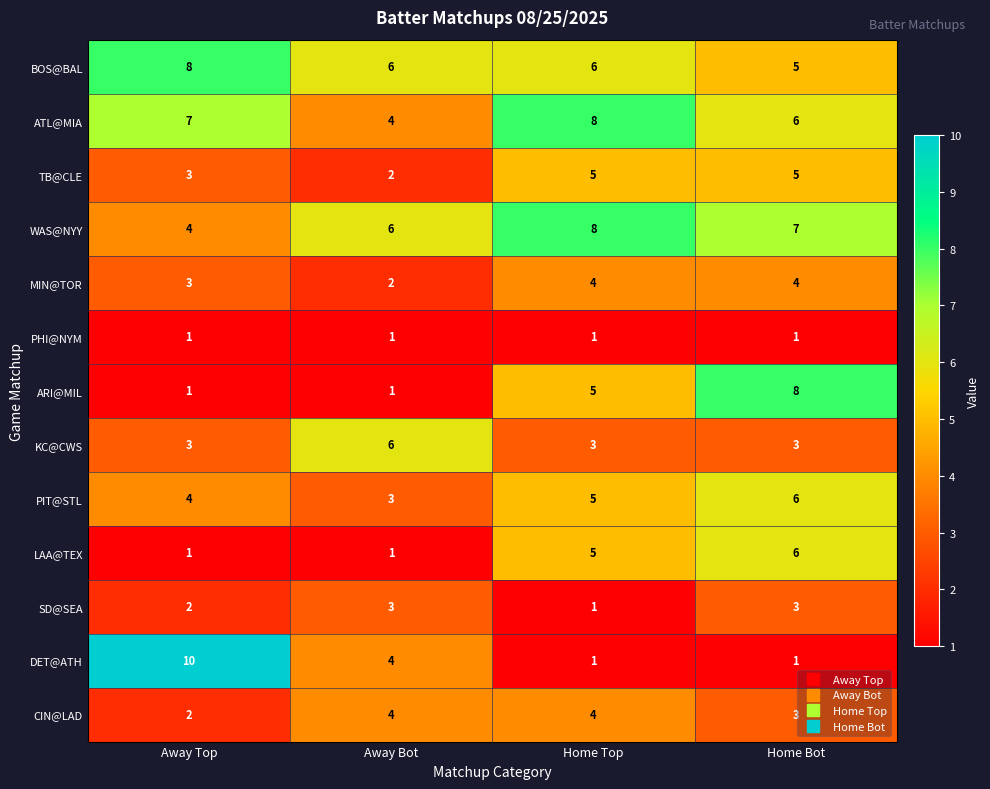

Is it true that PHI@NYM equals 0 at Home Top?

False